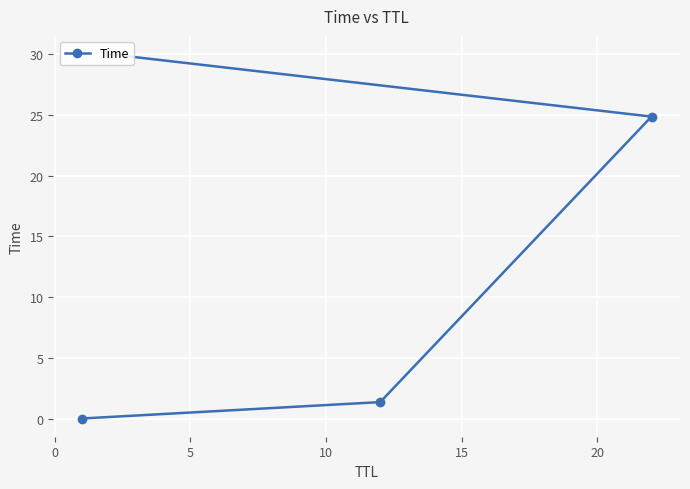

Reading left to right, transcribe all the data shown in this chart.

0.0	1.4	24.9	30.0